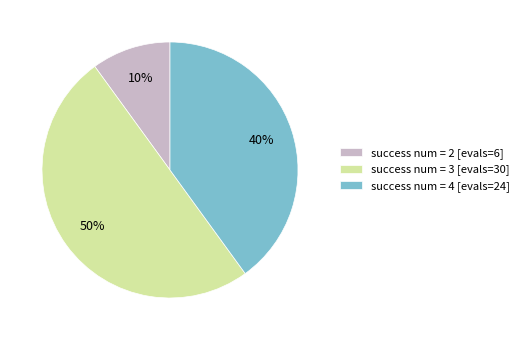

What is the smallest slice in the pie chart?

success num = 2 [evals=6]